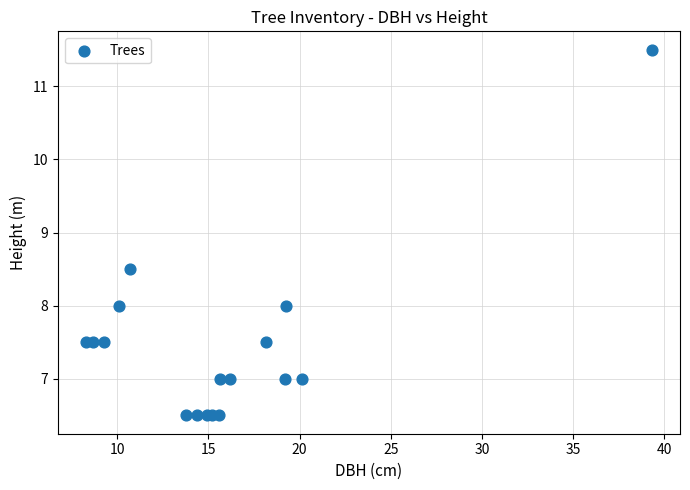

What Y value in the scatter plot is closest to 9?

8.5